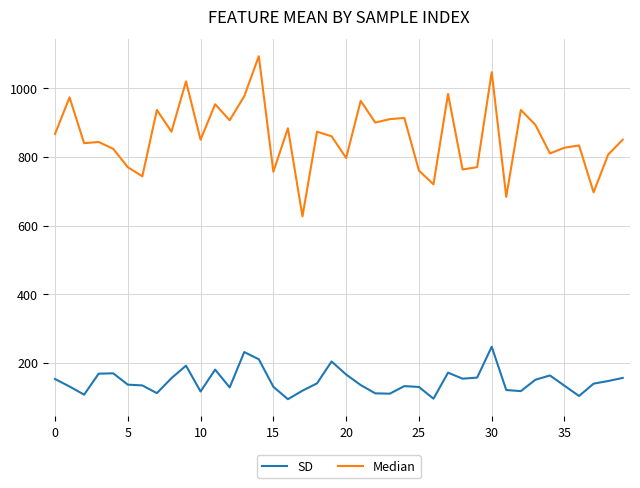

True or false: Median and SD cross at least once.

False